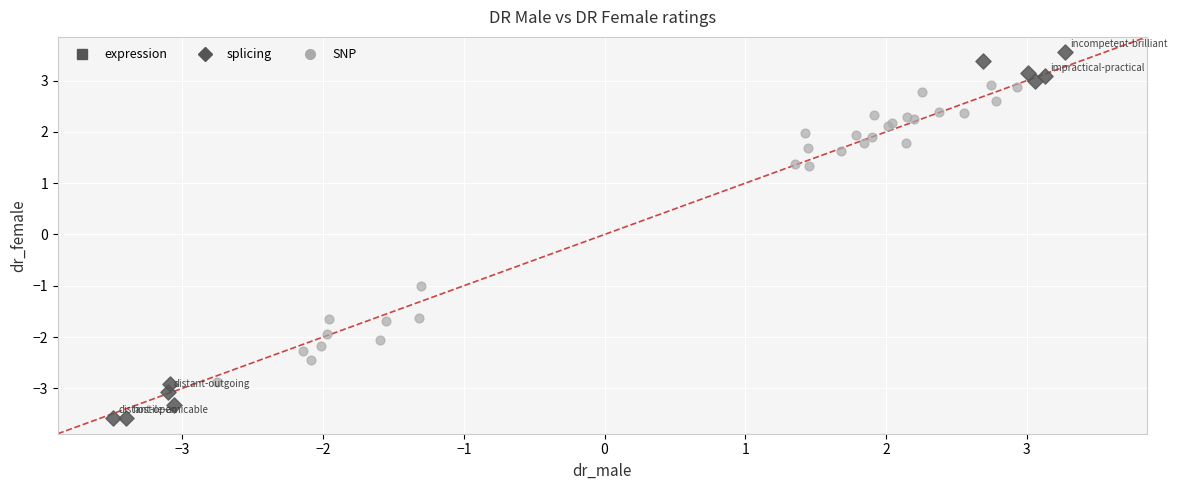

Which series contains the lowest Y value?

splicing